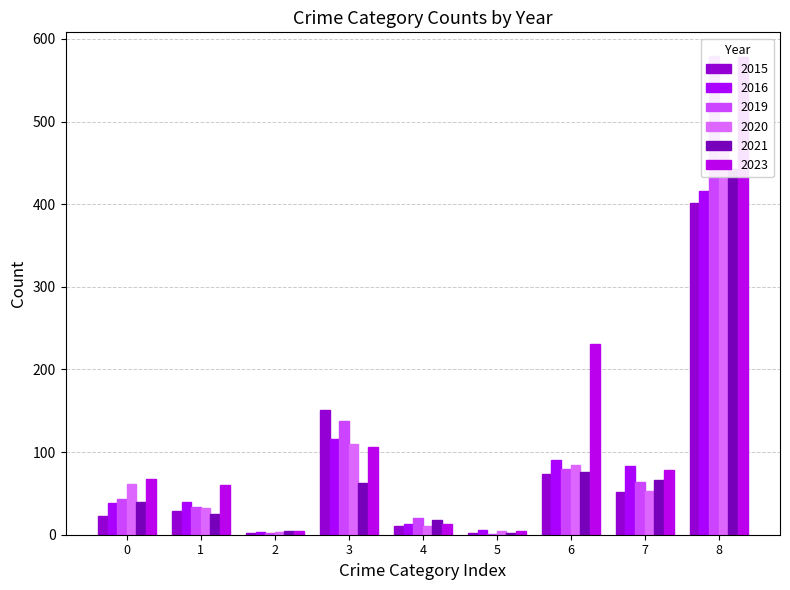

What is the difference between the maximum and second lowest values in the 2023 series?

574